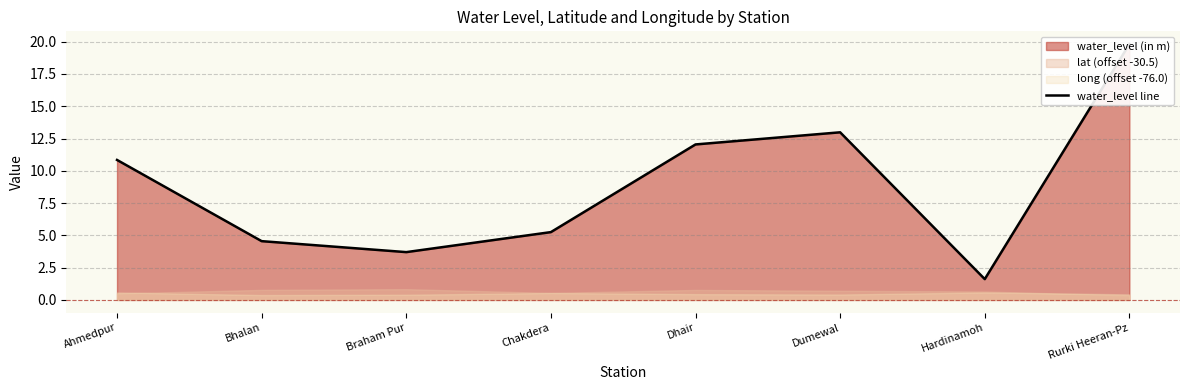

Which has a higher value, Ahmedpur or Hardinamoh?

Ahmedpur